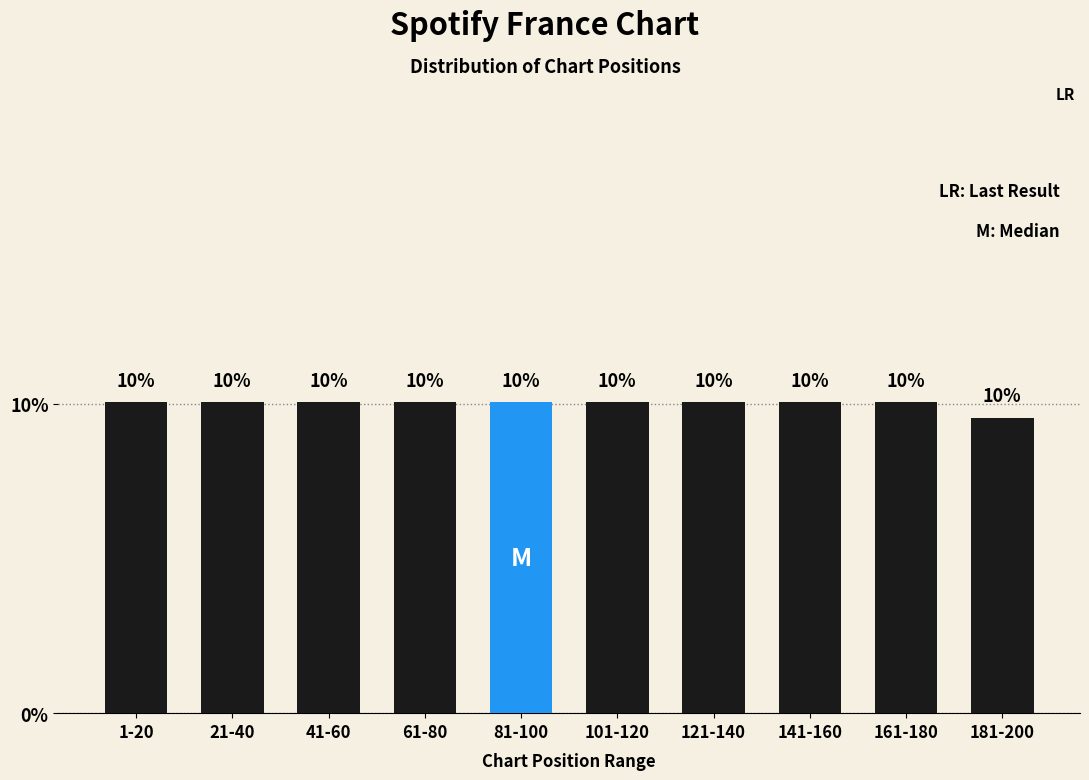

What is the average value?

10.0